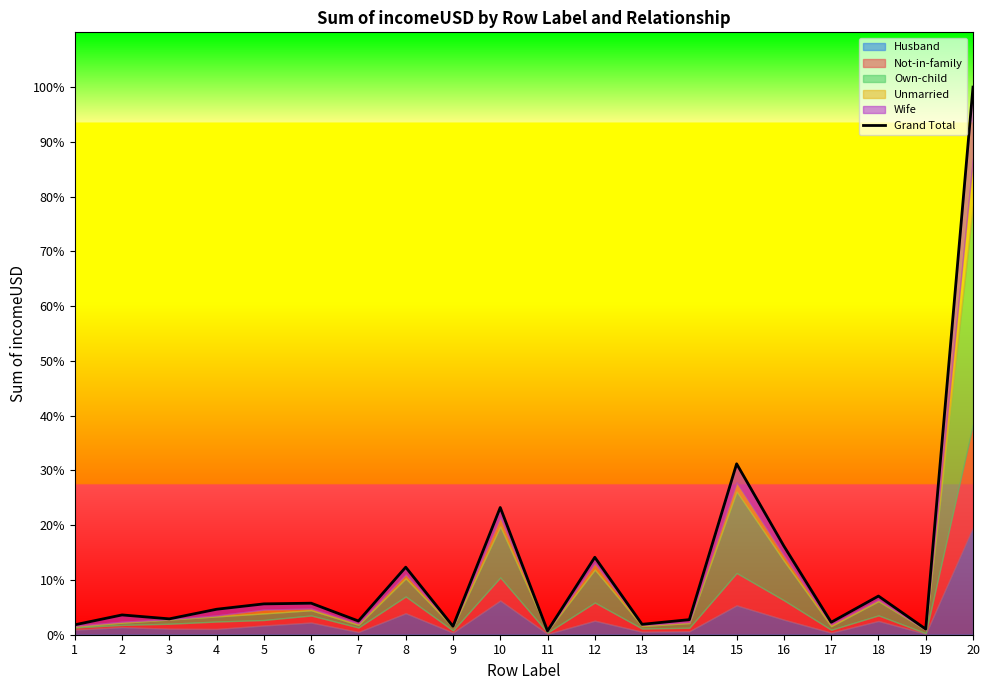

Approximately how many times larger is the value at 16 compared to 7?

6.5